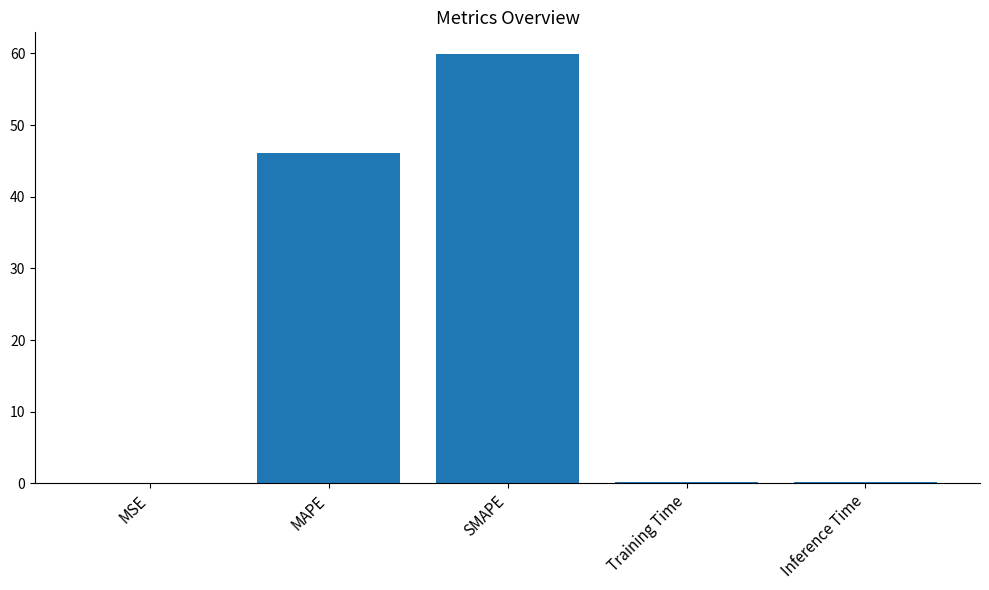

What is the greatest value displayed?

59.9